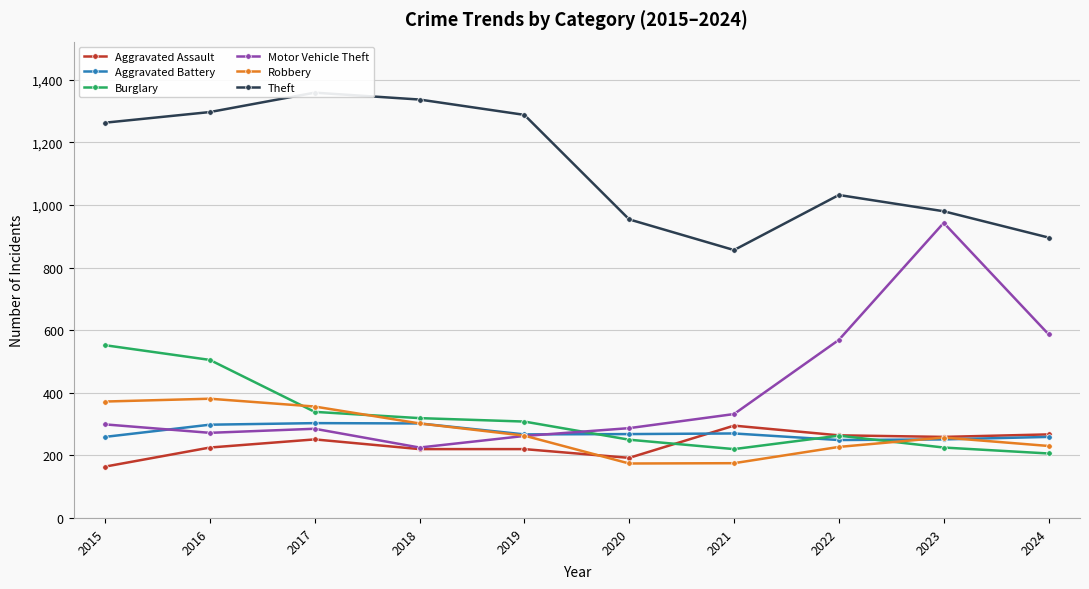

How many distinct data groups are displayed?

6